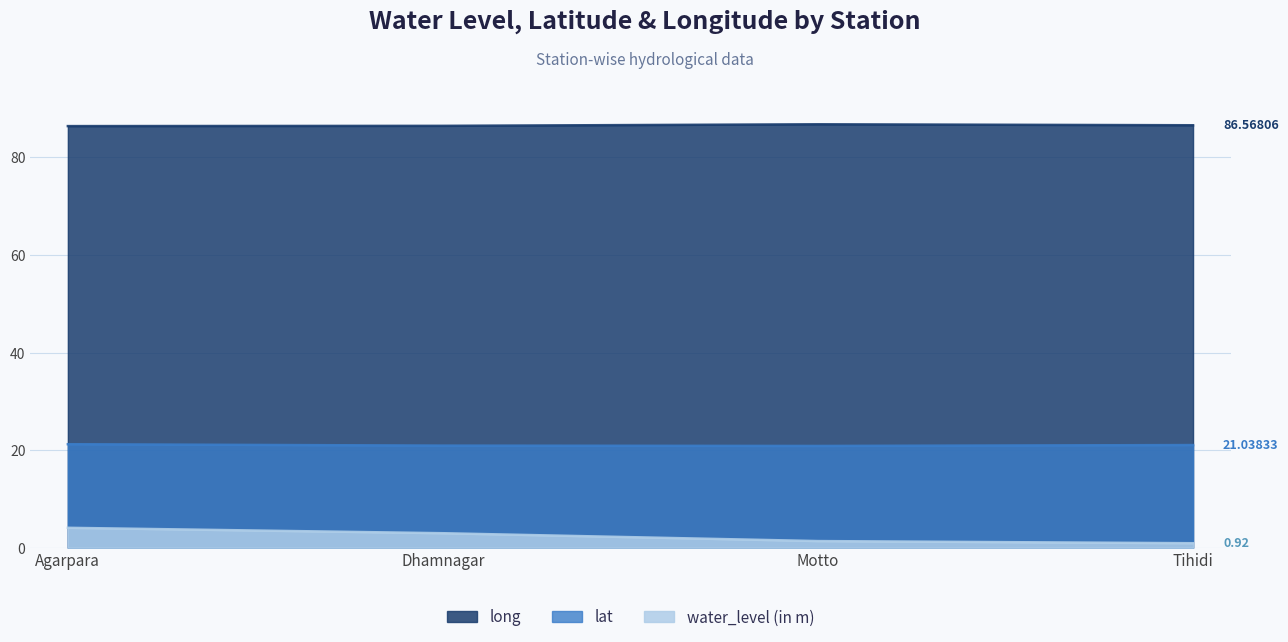

What is the difference between the second highest and minimum values in the lat series?

0.2